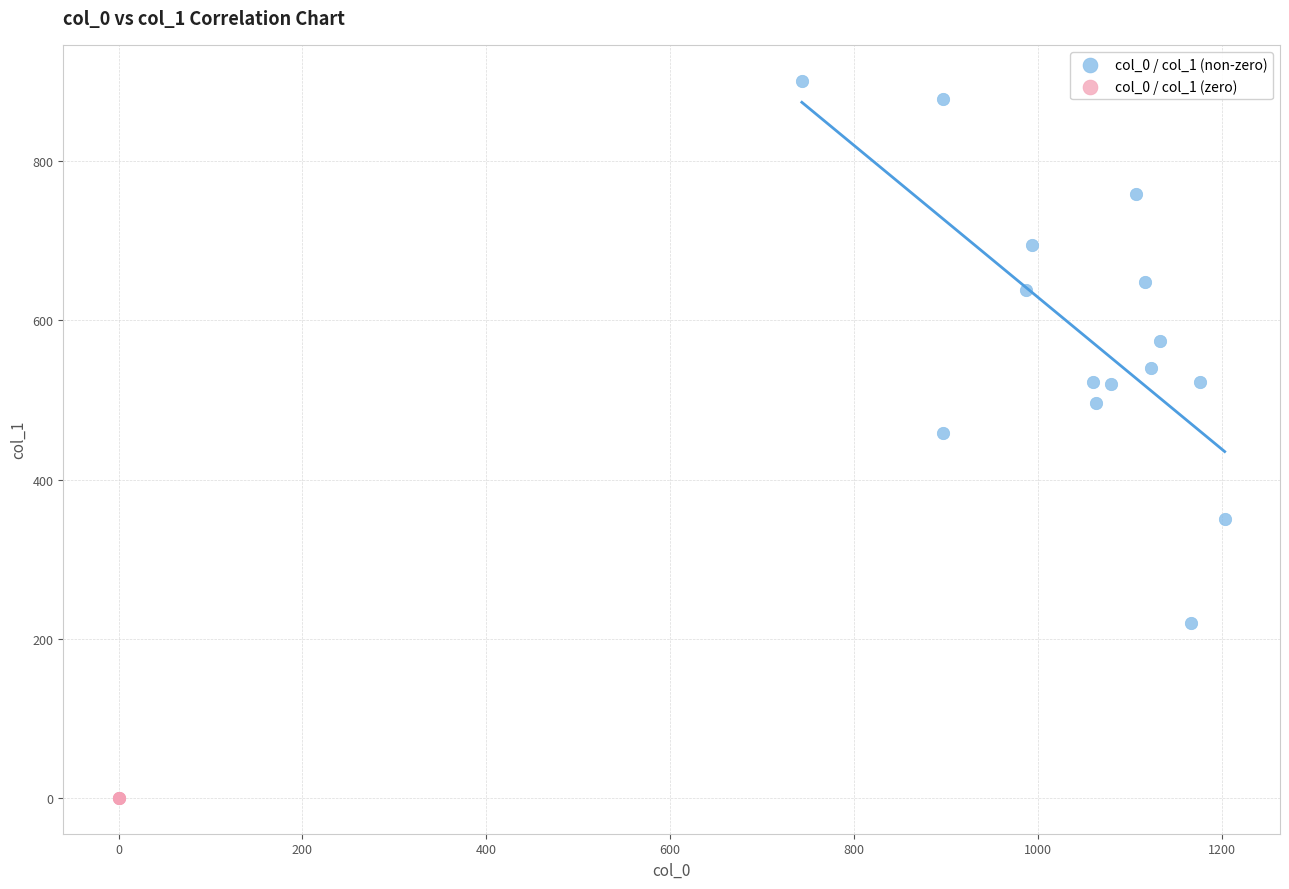

What are all the series names shown in the legend?

col_0 / col_1 (non-zero), col_0 / col_1 (zero)